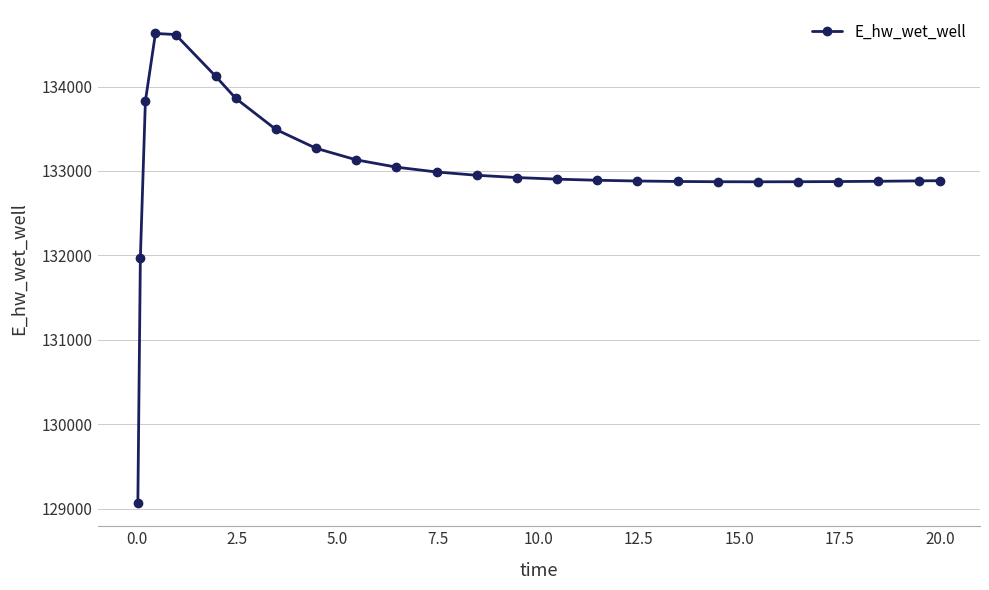

What is the value of the 5th point from the left?

134615.6